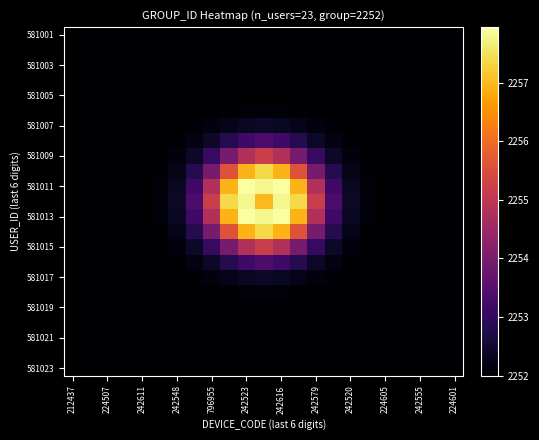

Count the number of categories in the chart.

23